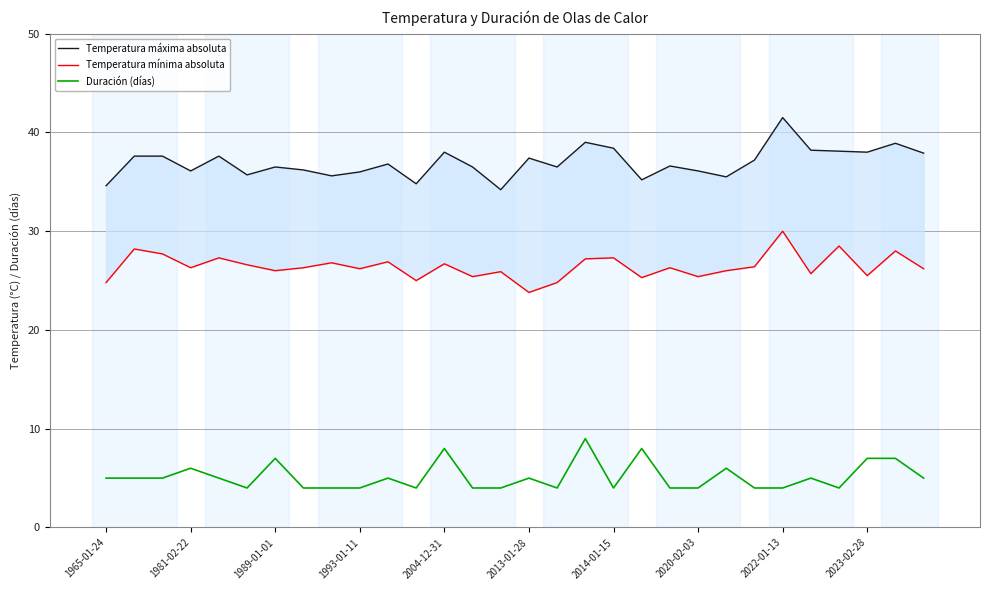

Reading left to right, transcribe all the data shown in this chart.

Temperatura máxima absoluta: 34.6	37.6	37.6	36.1	37.6	35.7	36.5	36.2	35.6	36.0	36.8	34.8	38.0	36.5	34.2	37.4	36.5	39.0	38.4	35.2	36.6	36.1	35.5	37.2	41.5	38.2	38.1	38.0	38.9	37.9
Temperatura mínima absoluta: 24.8	28.2	27.7	26.3	27.3	26.6	26.0	26.3	26.8	26.2	26.9	25.0	26.7	25.4	25.9	23.8	24.8	27.2	27.3	25.3	26.3	25.4	26.0	26.4	30.0	25.7	28.5	25.5	28.0	26.2
Duración (días): 5.0	5.0	5.0	6.0	5.0	4.0	7.0	4.0	4.0	4.0	5.0	4.0	8.0	4.0	4.0	5.0	4.0	9.0	4.0	8.0	4.0	4.0	6.0	4.0	4.0	5.0	4.0	7.0	7.0	5.0